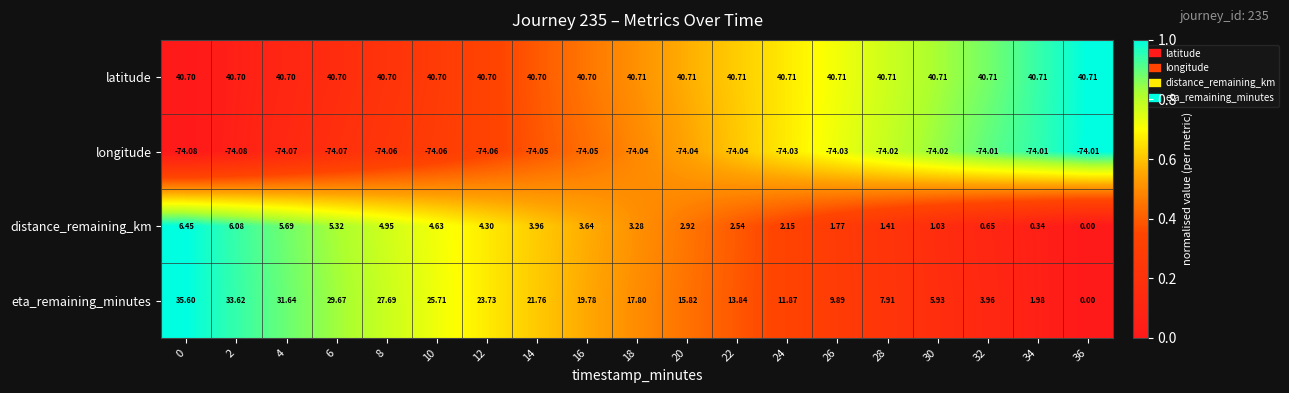

Which series has the widest spread of values?

eta_remaining_minutes